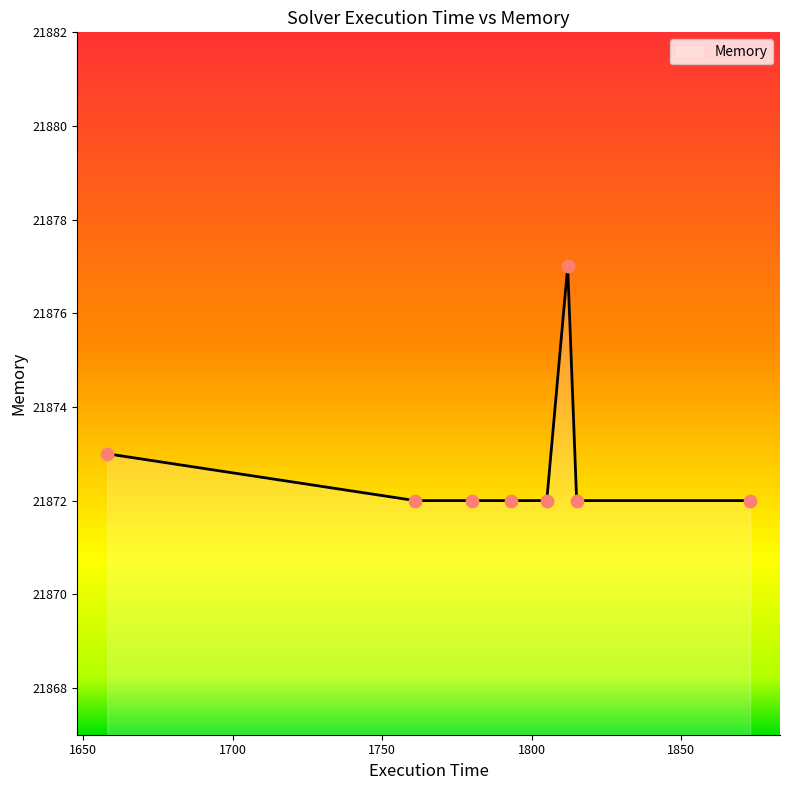

What is the difference between the maximum and minimum values?

5